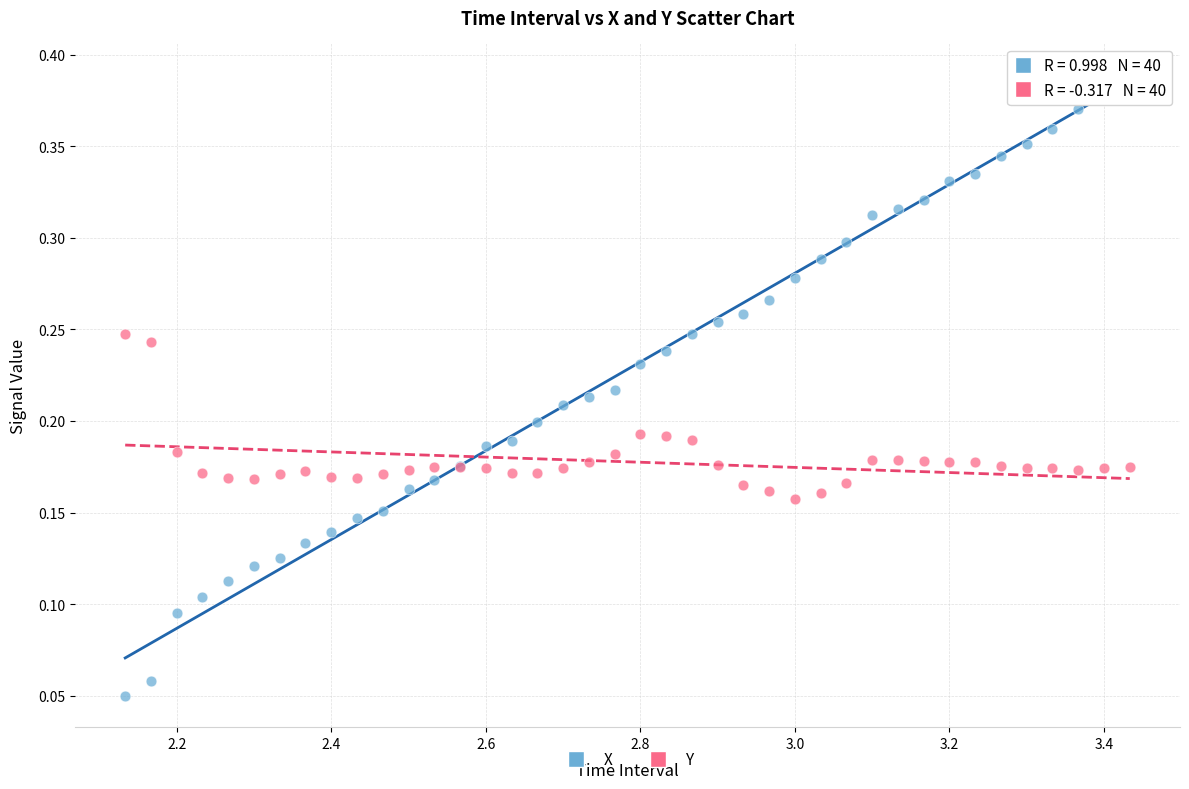

Which series contains the lowest Y value?

X